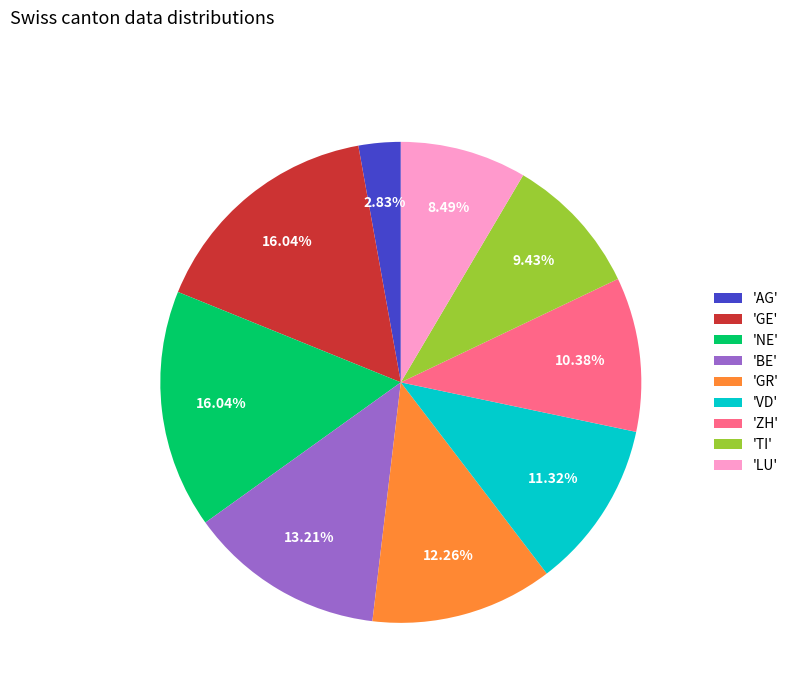

How many slices are in this pie chart?

9